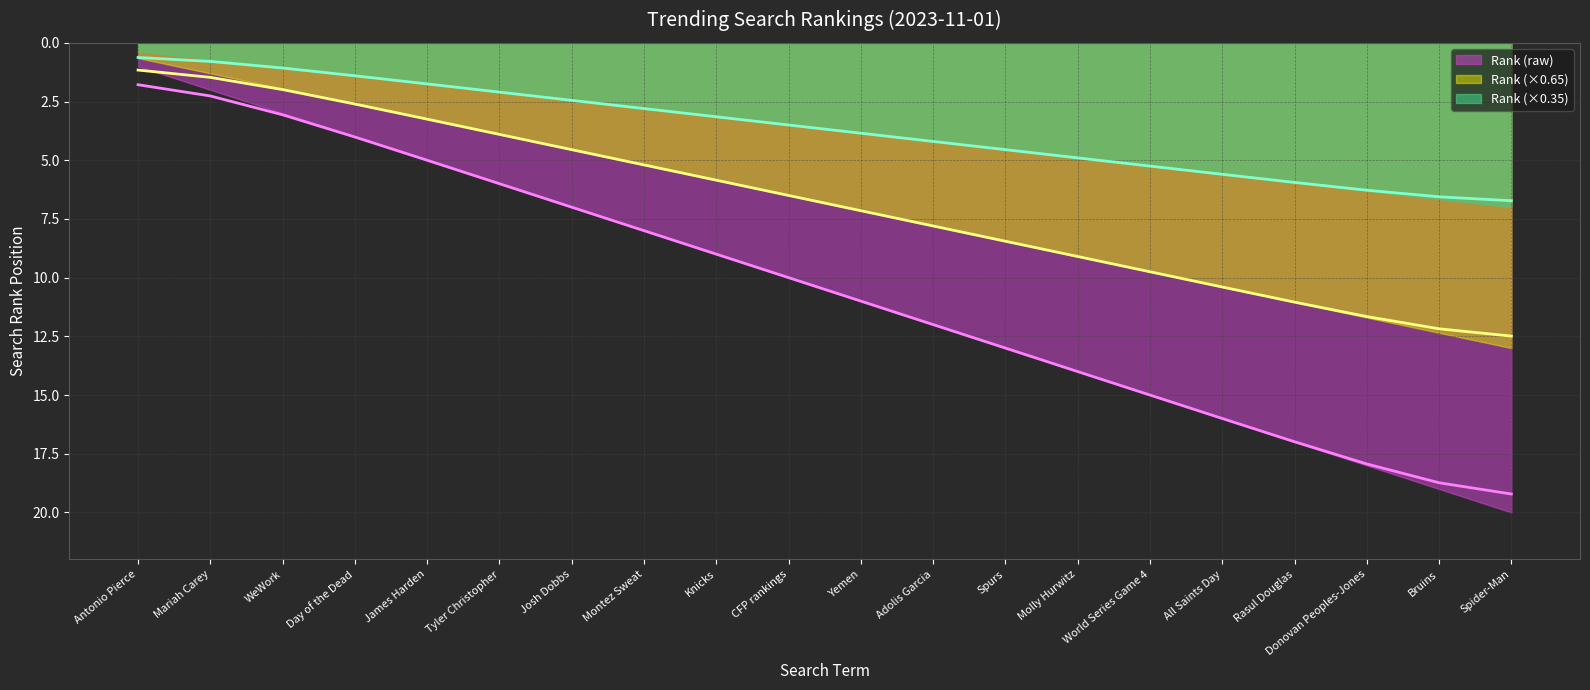

The chart shows a value of 5.6 at Adolis Garcia. True or false?

False